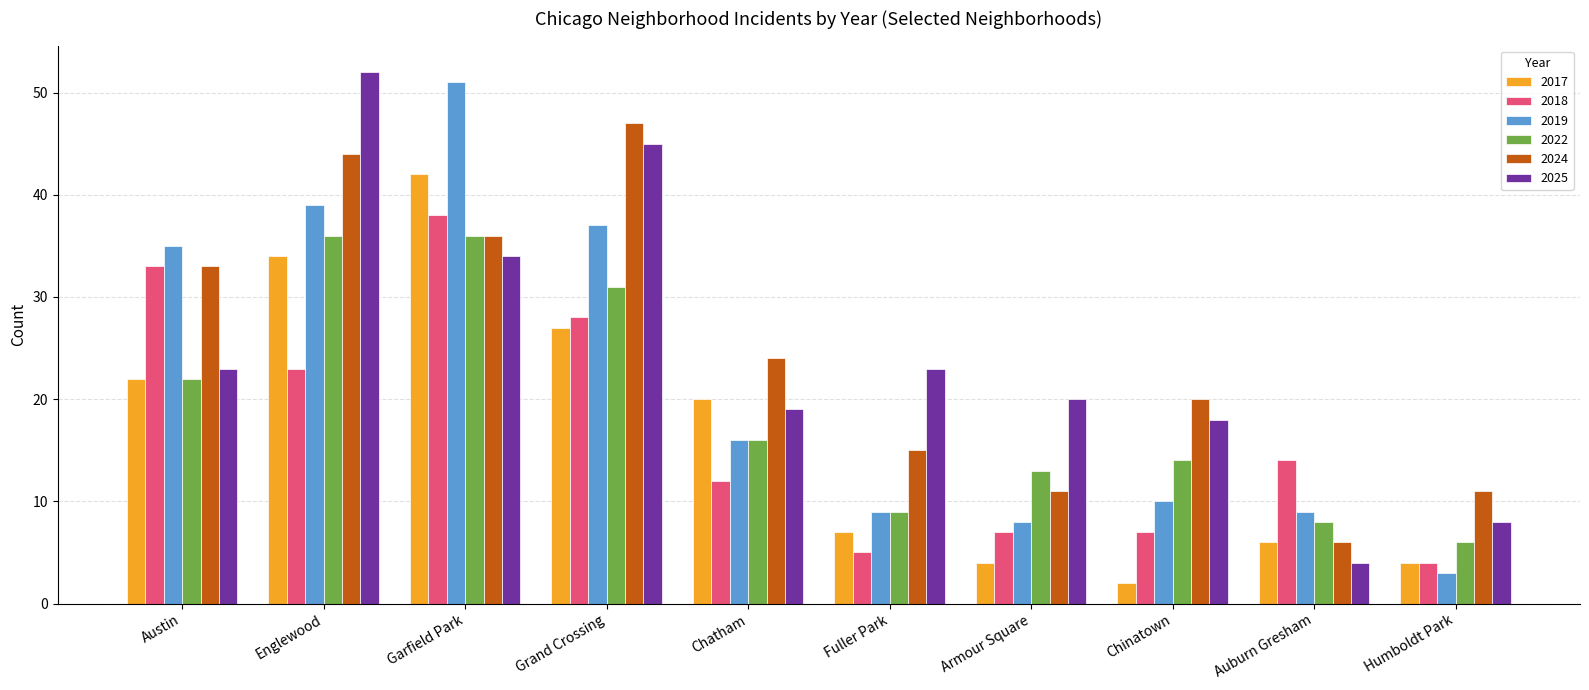

What is the value of the 2019 bar at the 6th from the left?

9